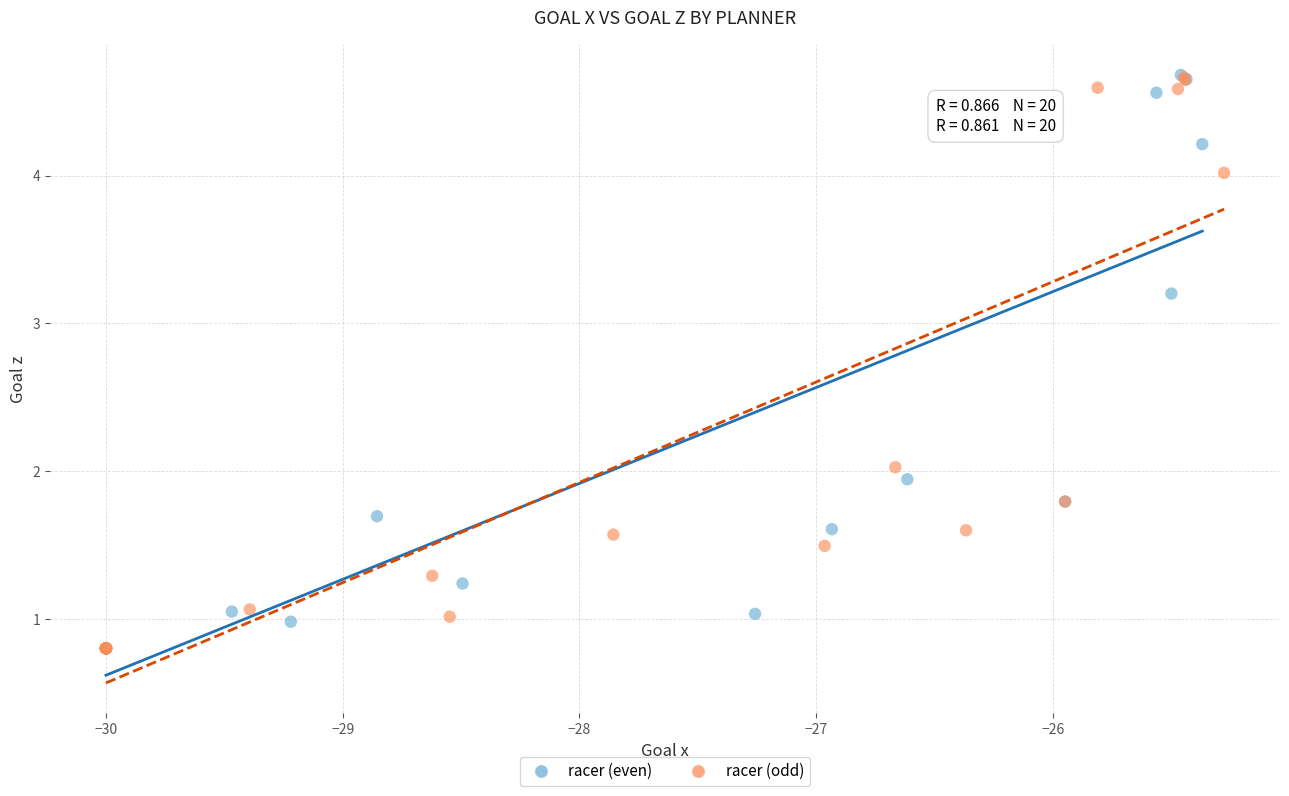

Which series has the largest Y range (max minus min)?

racer (even)